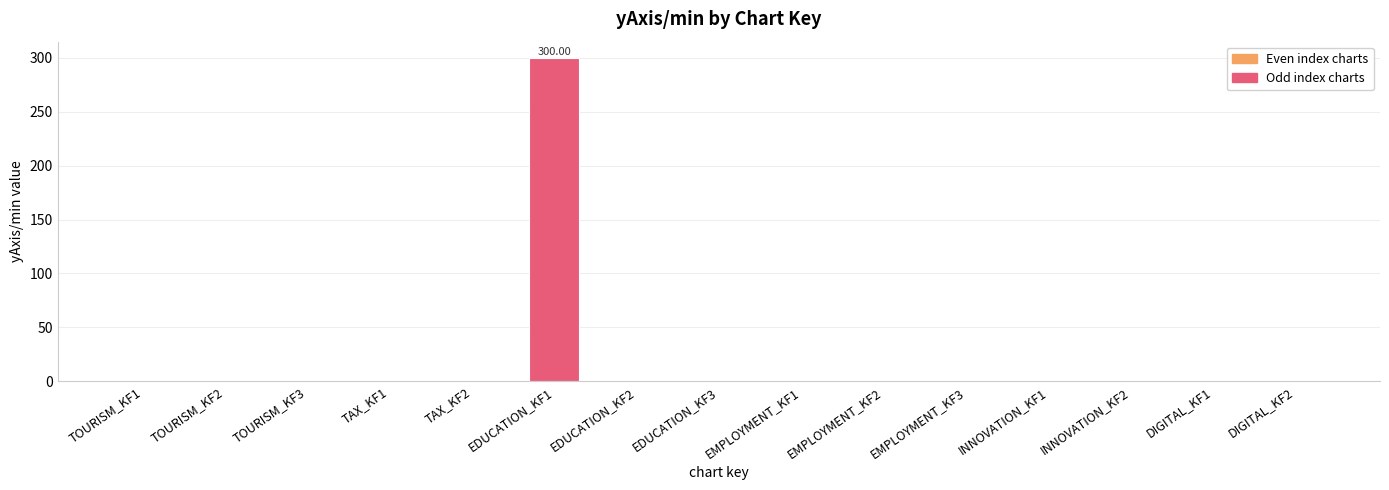

What is the sum of all values?

300